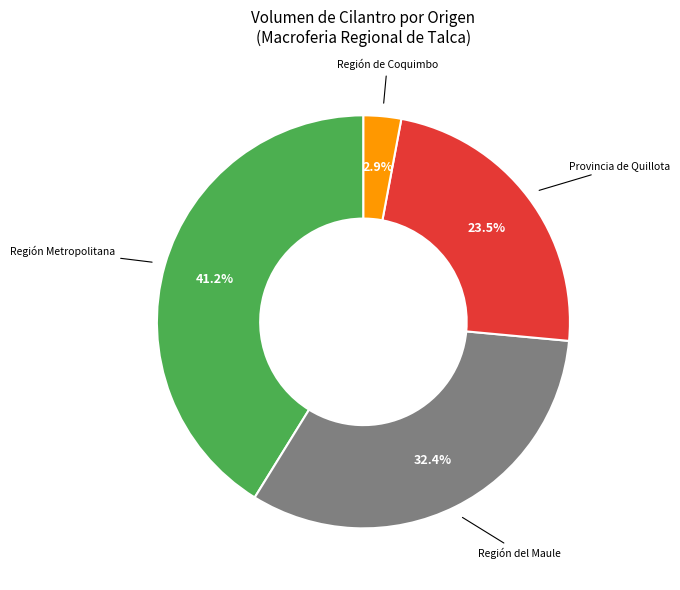

Is there a majority slice in this chart?

No